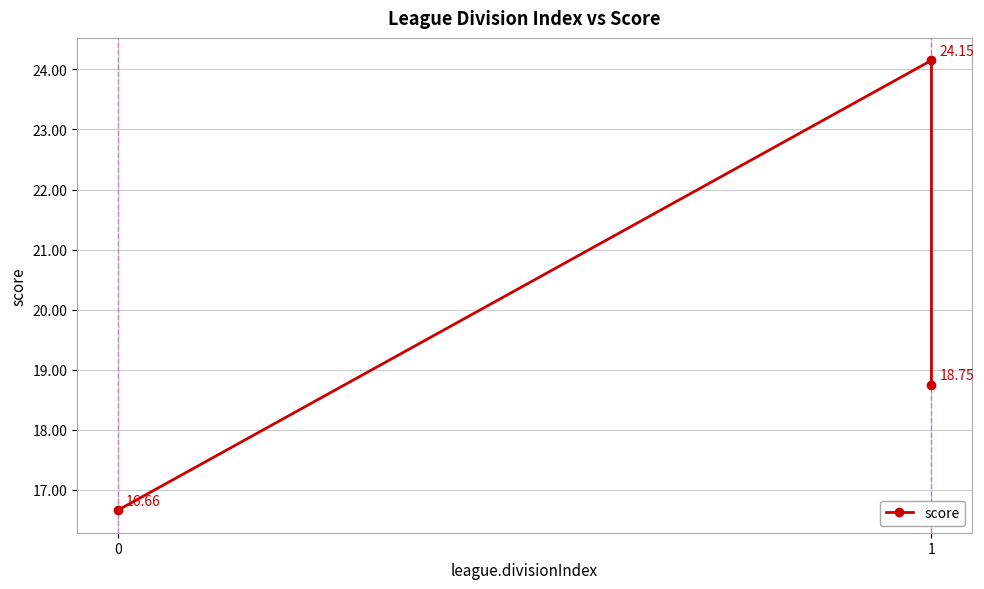

Reading left to right, what are all the values shown in this chart?

16.7	24.1	18.8